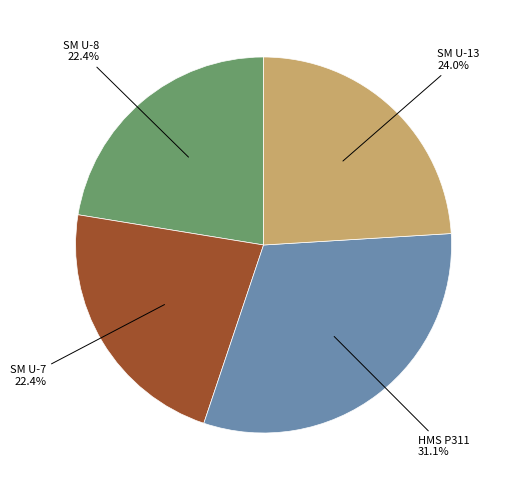

Is there a majority slice in this chart?

No